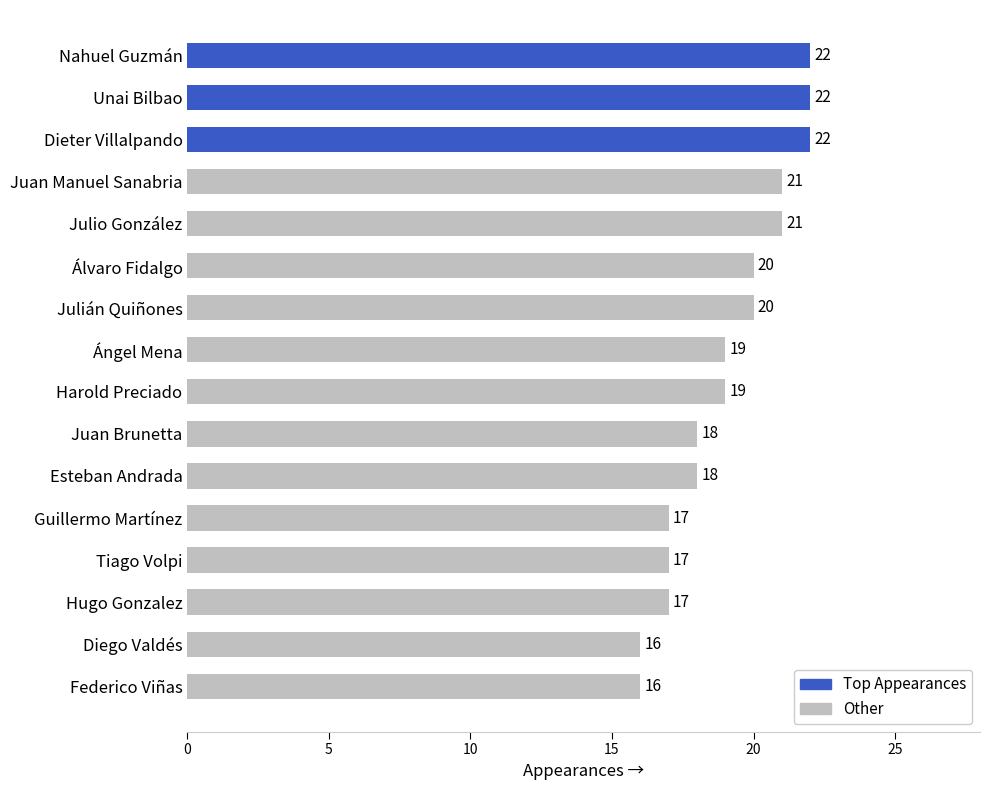

Rank the categories by value from lowest to highest.

Diego Valdés, Federico Viñas, Guillermo Martínez, Tiago Volpi, Hugo Gonzalez, Juan Brunetta, Esteban Andrada, Ángel Mena, Harold Preciado, Álvaro Fidalgo, Julián Quiñones, Juan Manuel Sanabria, Julio González, Nahuel Guzmán, Unai Bilbao, Dieter Villalpando